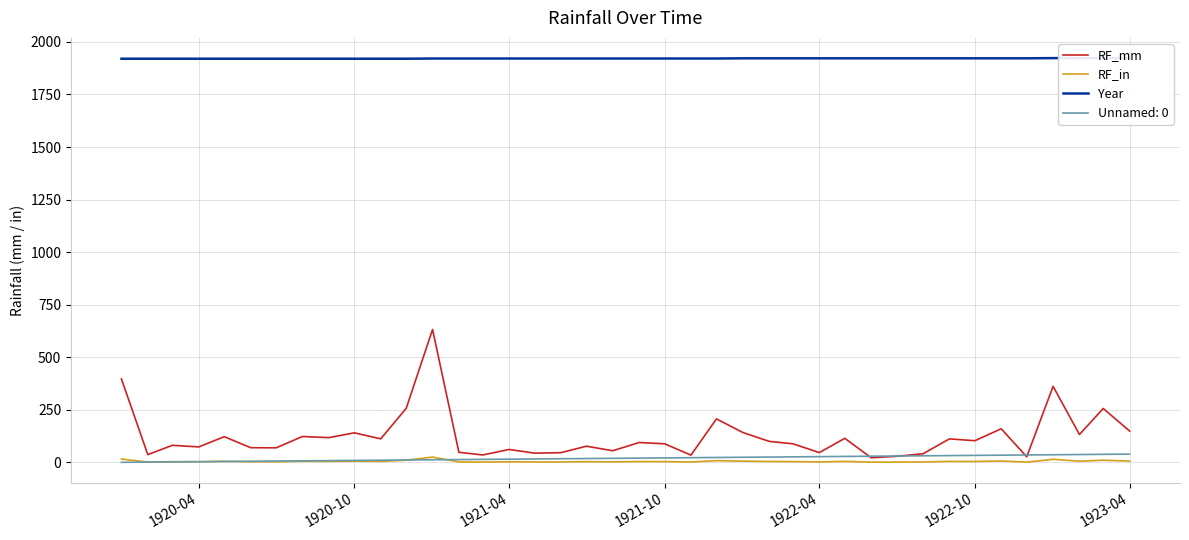

What is the maximum value shown in the chart?

1923.0